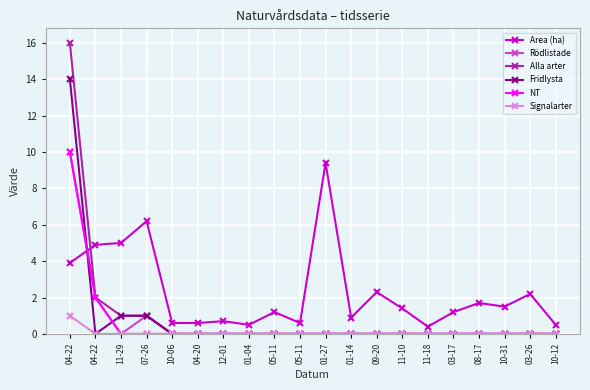

How many lines are shown in the chart?

6